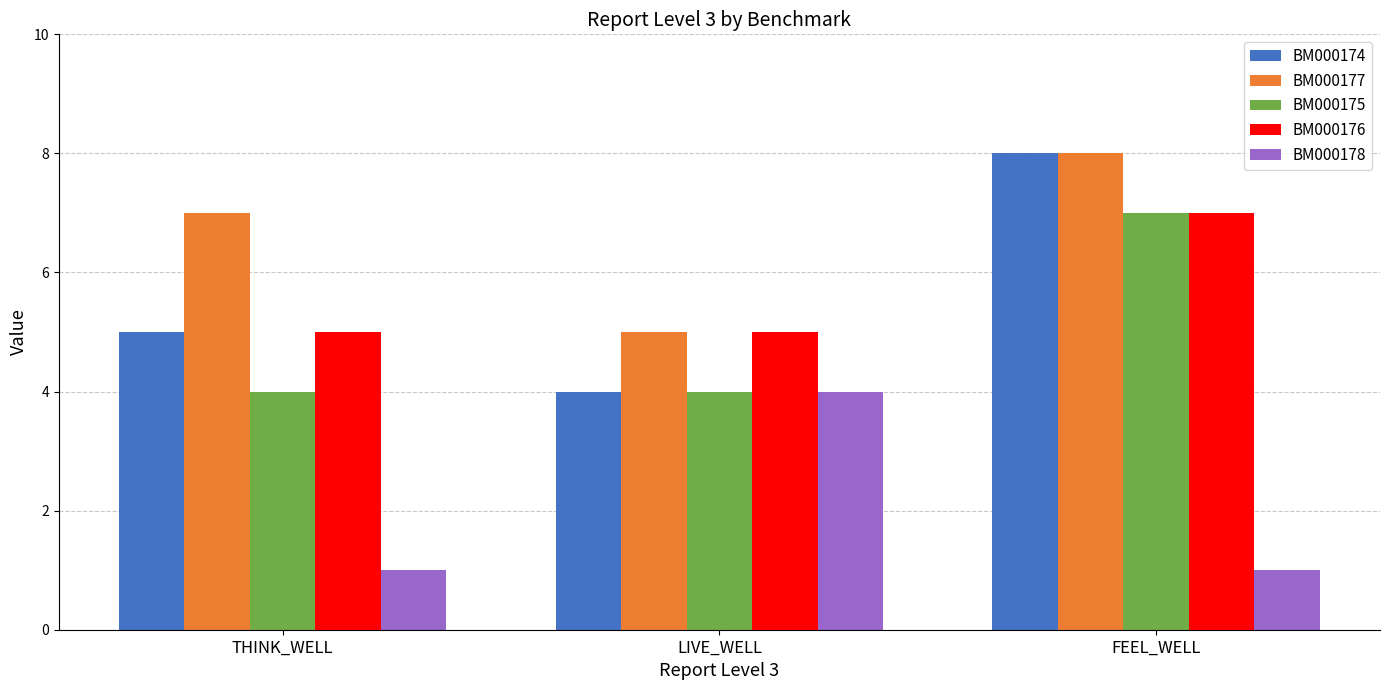

Which category has the highest value across all series?

FEEL_WELL